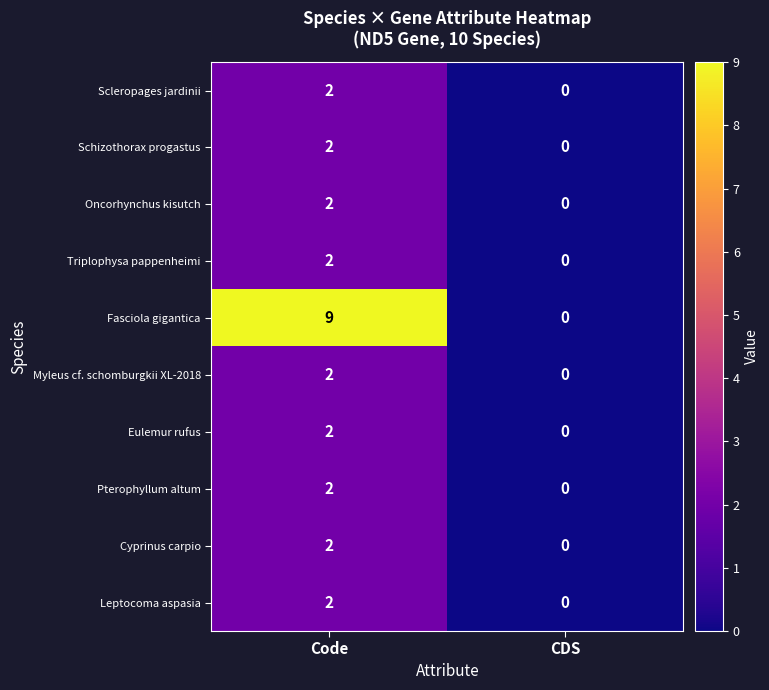

List the labels in order of Oncorhynchus kisutch value, largest first.

Code, CDS